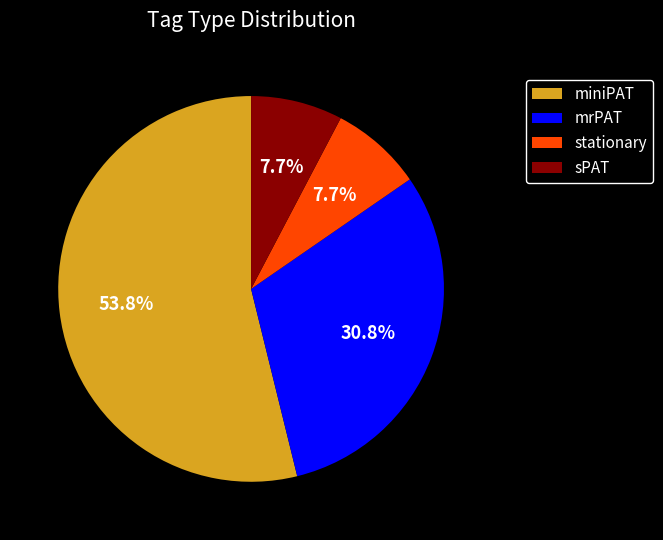

Which category accounts for the majority?

miniPAT